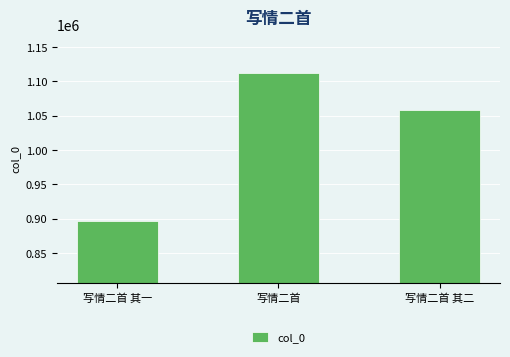

Is it true that the value at 写情二首 其二 is 1058933?

True